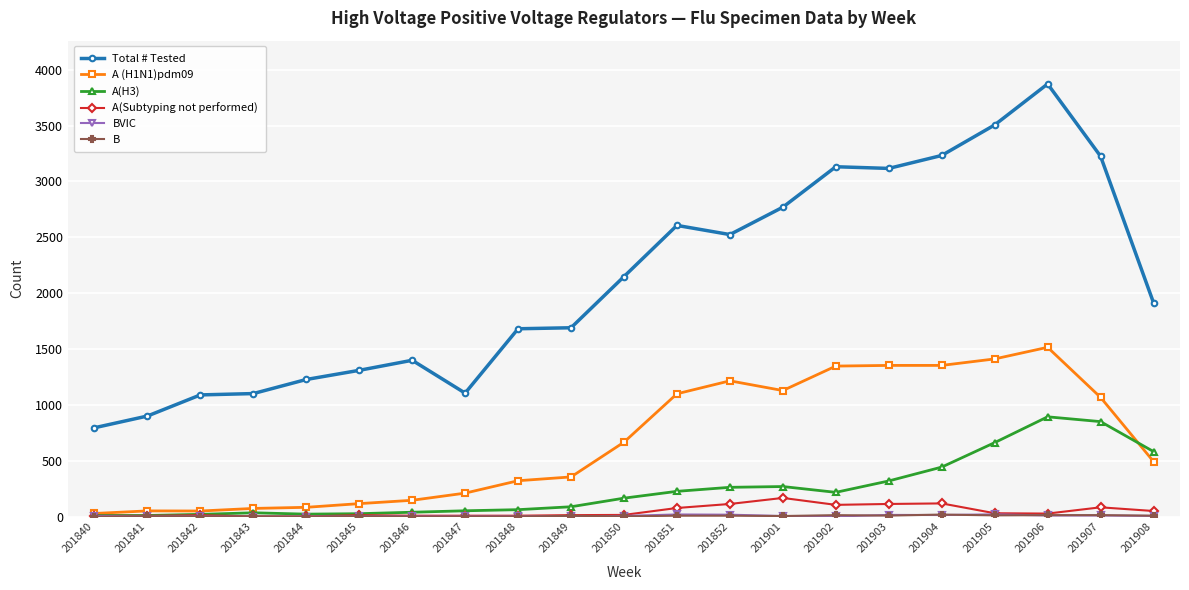

Which category has the highest value across all series?

201906